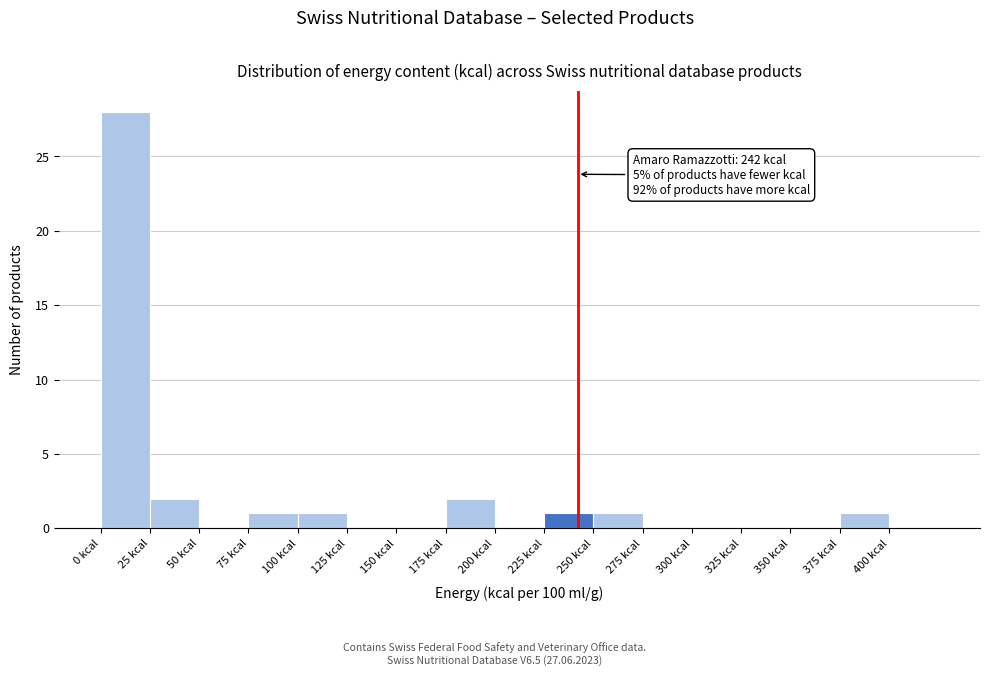

Over which range of the x-axis is the bar tallest?

0 to 25